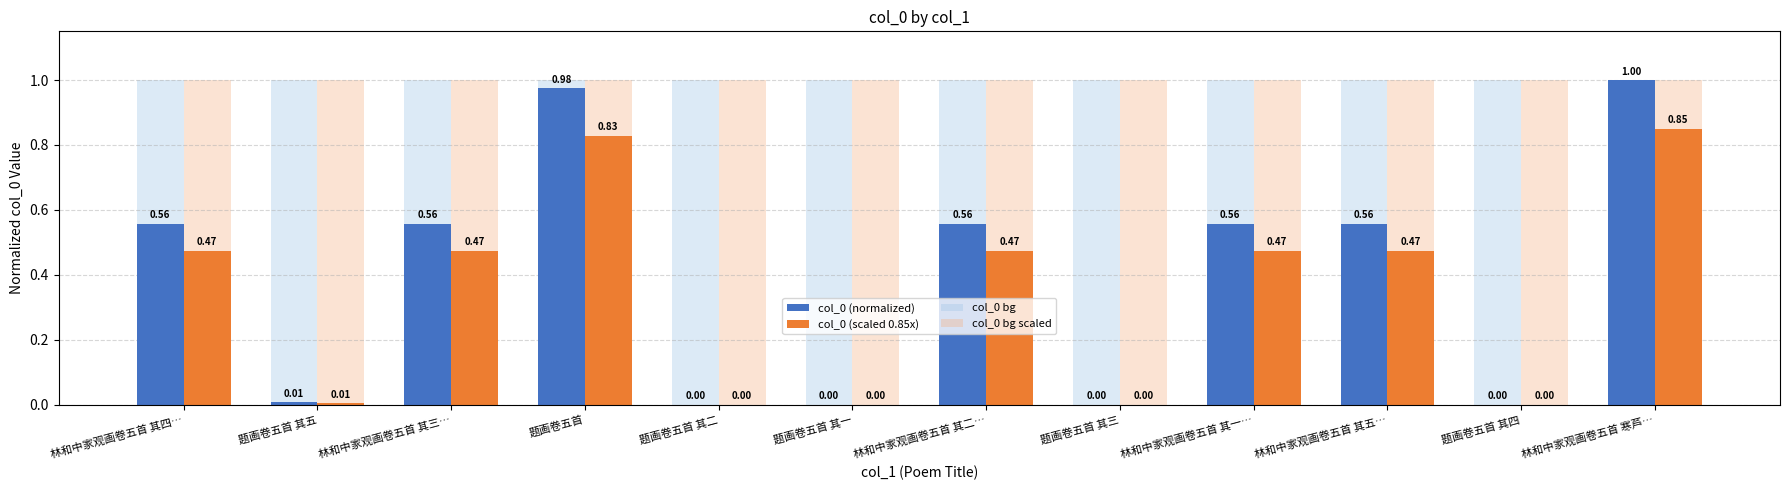

What is the sum of the col_0 bg scaled values at 林和中家观画卷五首 其一… and 题画卷五首?

2.0